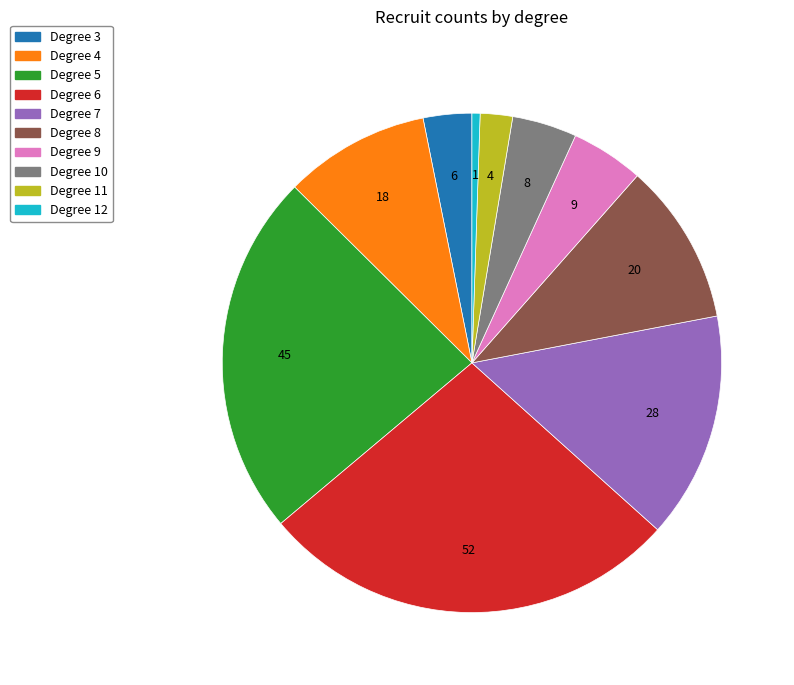

Does any single category account for the majority?

No